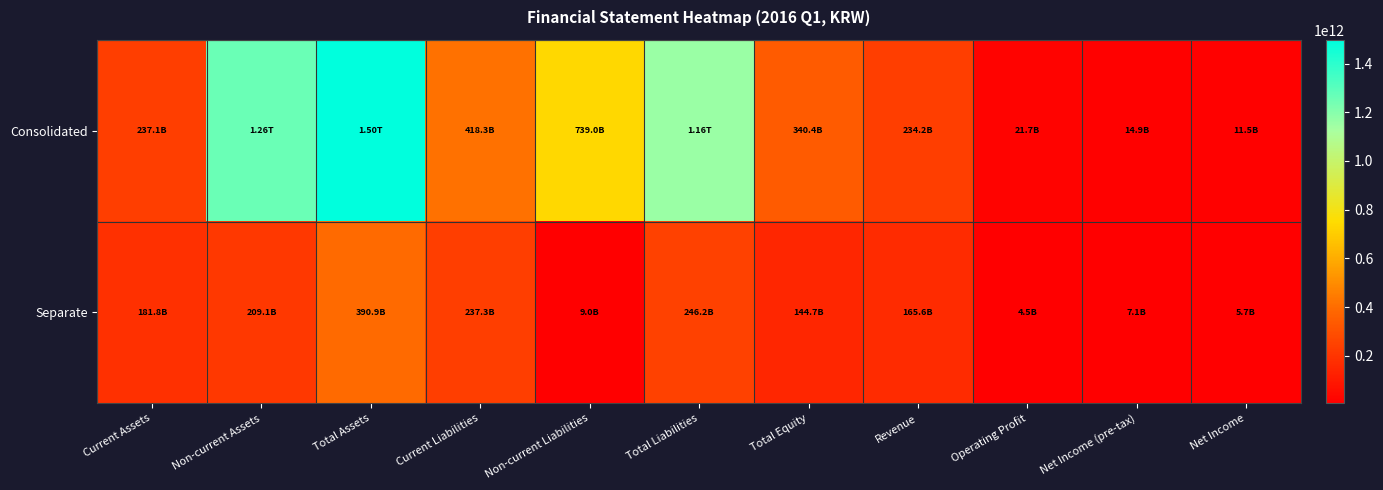

Rank the series at Total Liabilities from lowest to highest value.

Separate, Consolidated